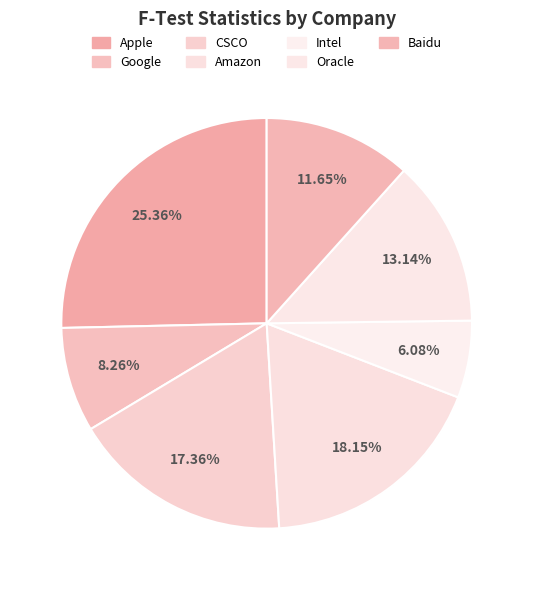

How many slices are in this pie chart?

7